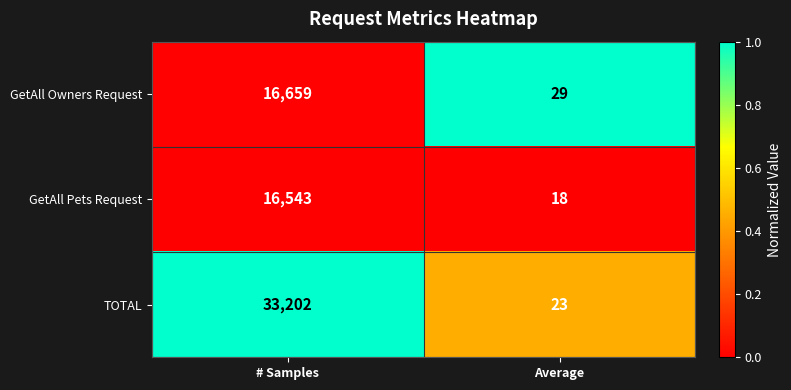

Is it true that TOTAL equals 15223 at # Samples?

False